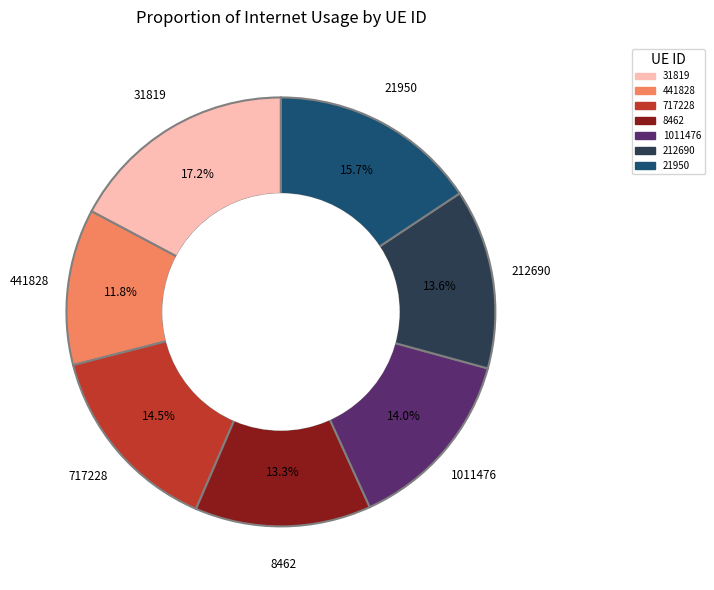

Which slice is the largest?

31819